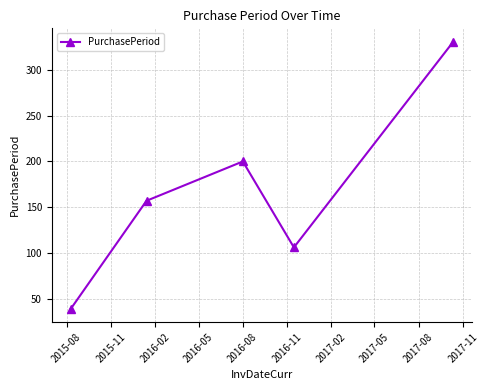

What is the sum of all values?

833